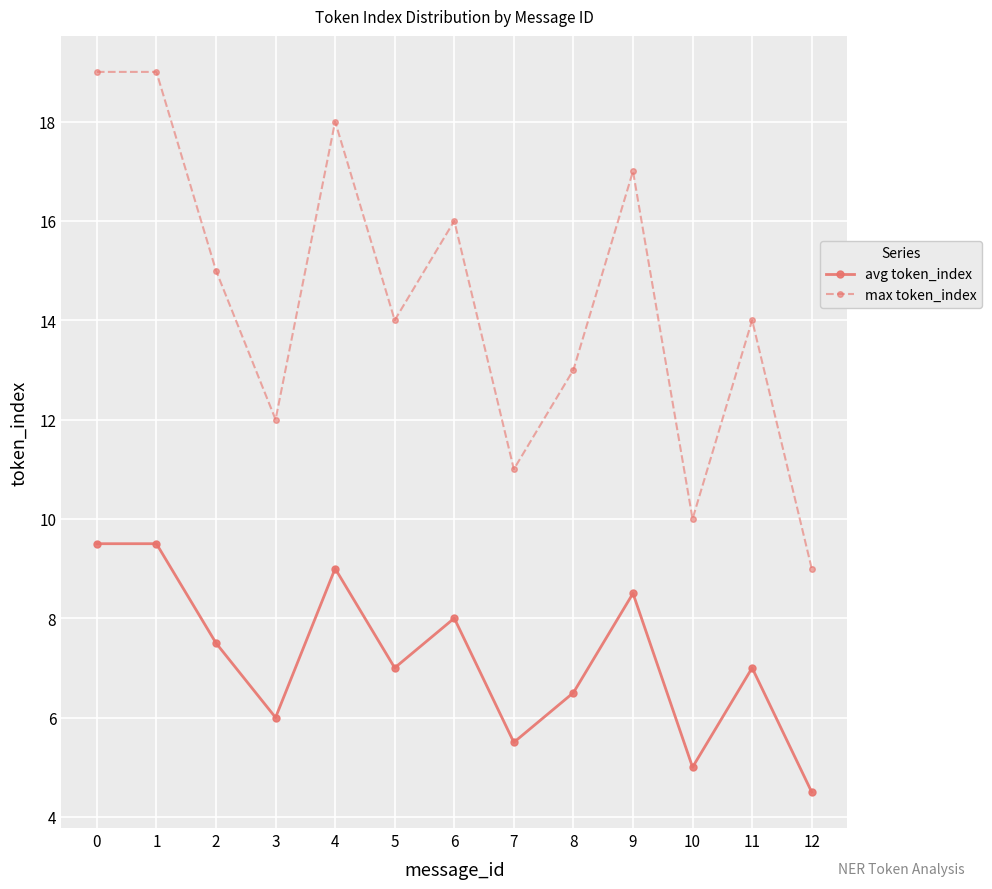

True or false: avg token_index has a value of 3.9 at 3.

False